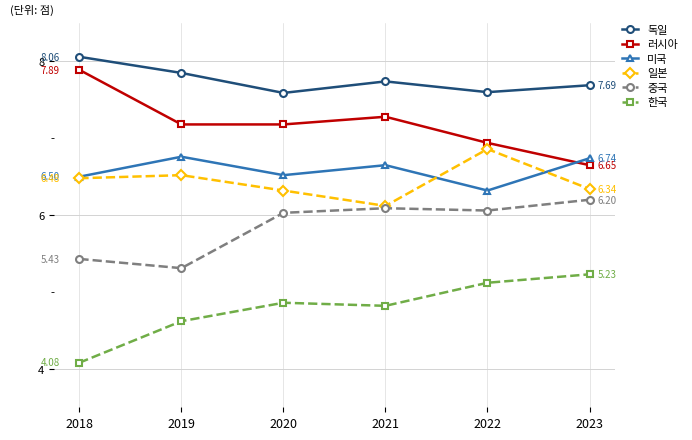

Which series has the largest range (max minus min)?

러시아